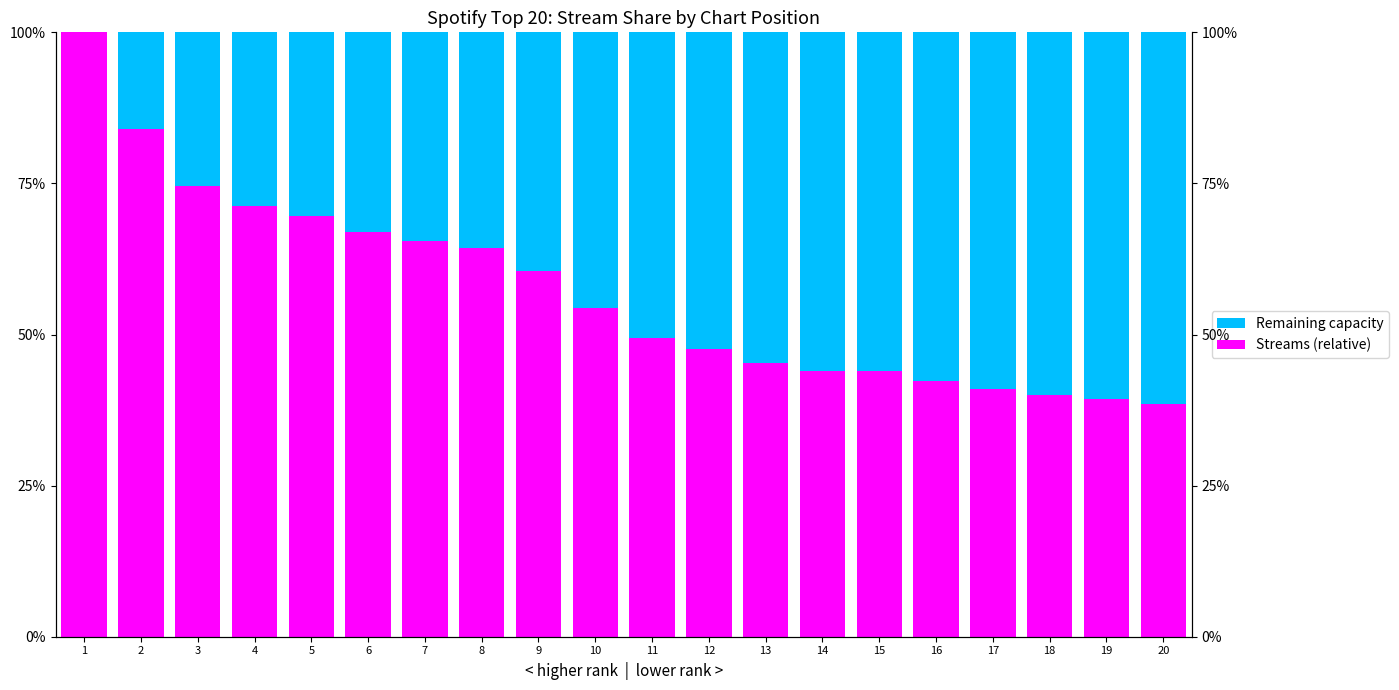

Rank the series at 10 from lowest to highest value.

Remaining capacity, Streams (relative)